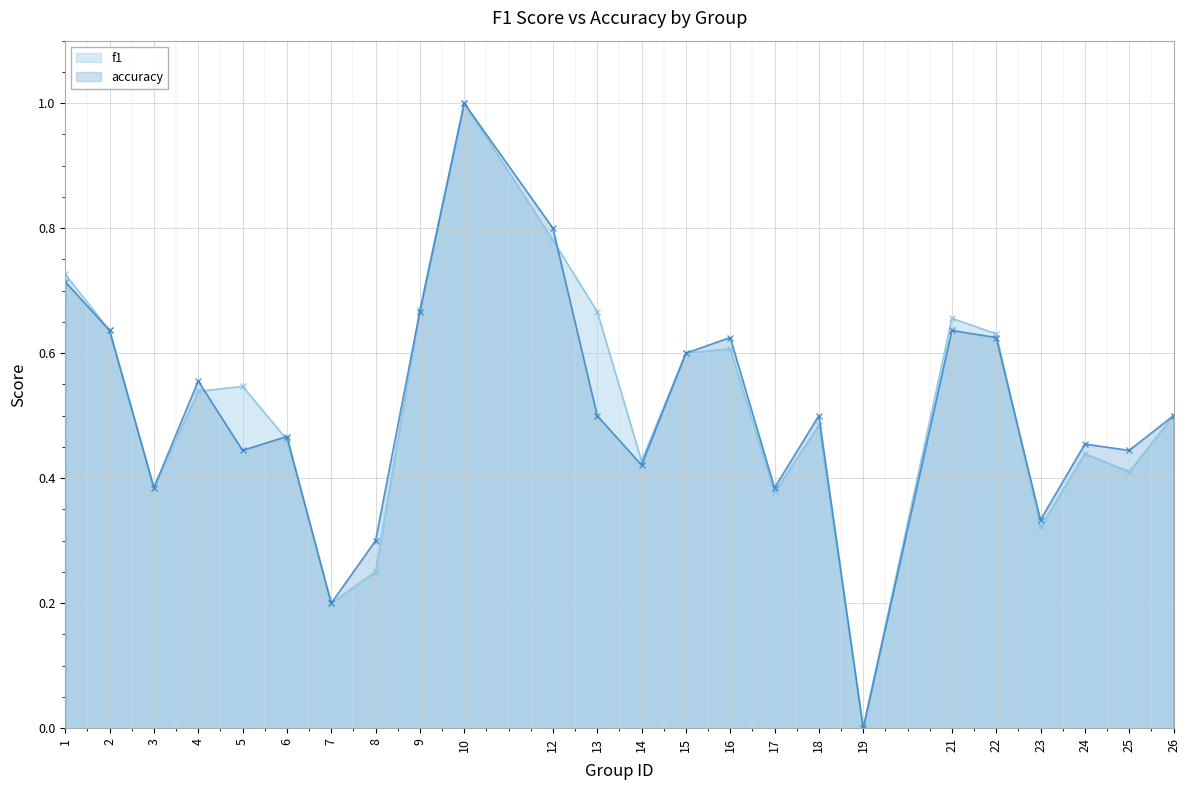

What value does the accuracy series have at 12?

0.8